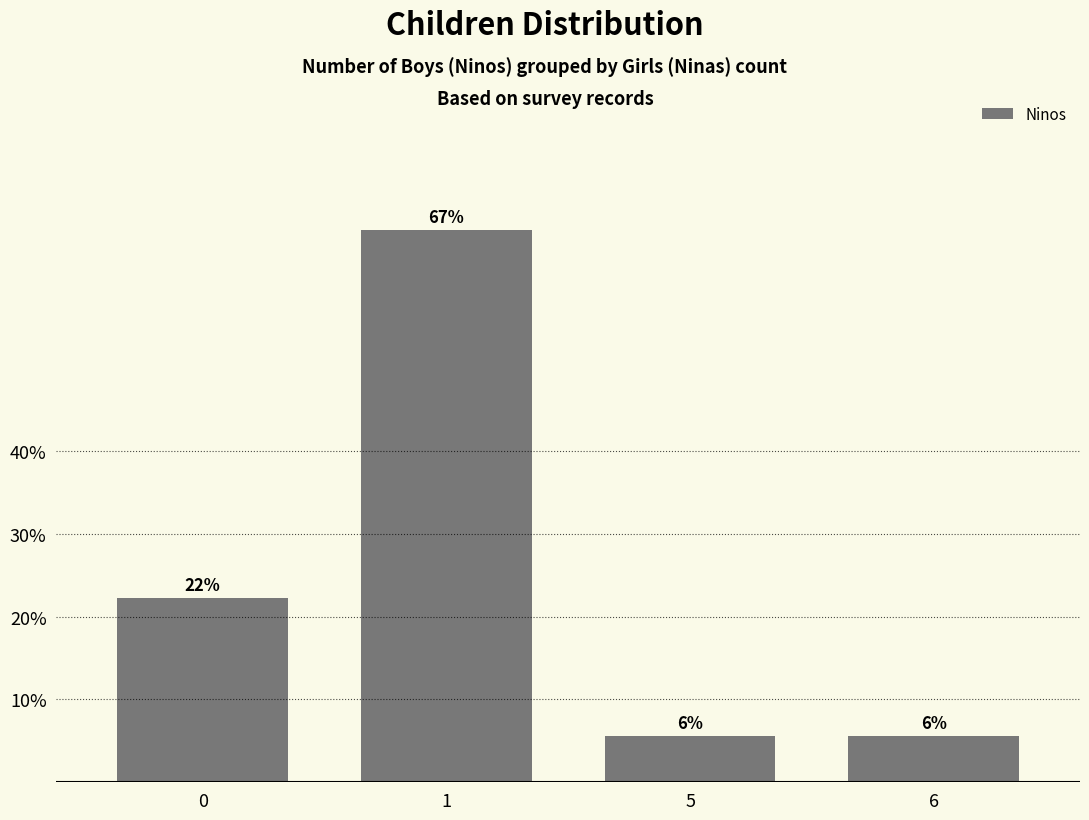

Are the bars horizontal?

No